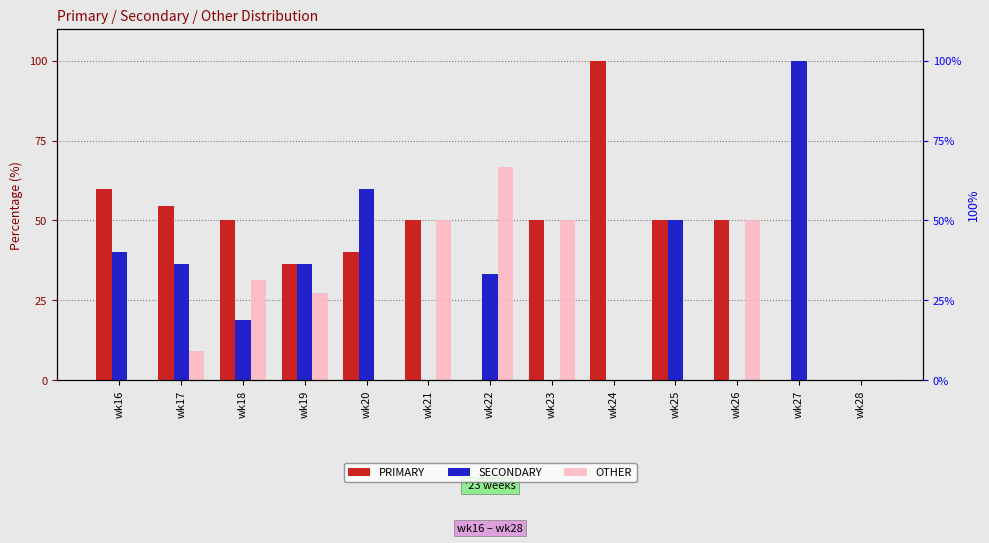

The value of PRIMARY at wk27 is 0.0. True or false?

True